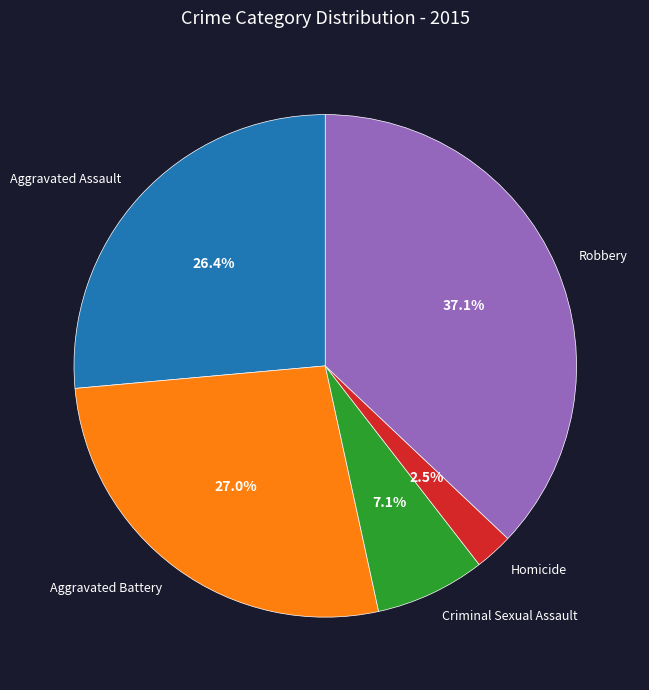

Is the sum of Criminal Sexual Assault and Aggravated Battery greater than half?

No